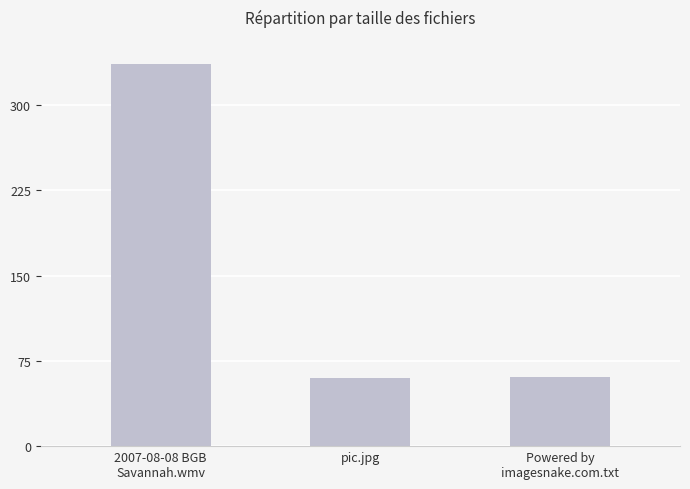

What is the approximate value at Powered by
imagesnake.com.txt?

61.0